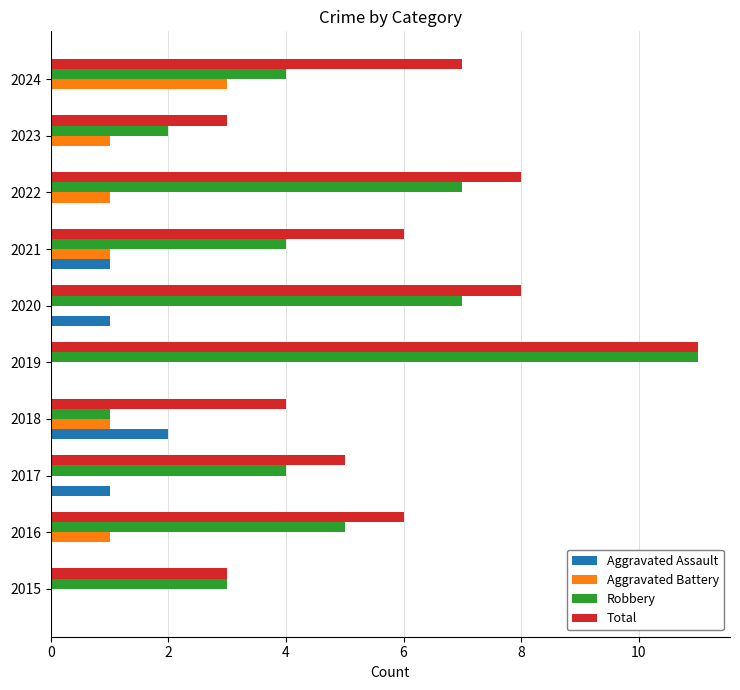

What is the total value across all series at 2016?

12